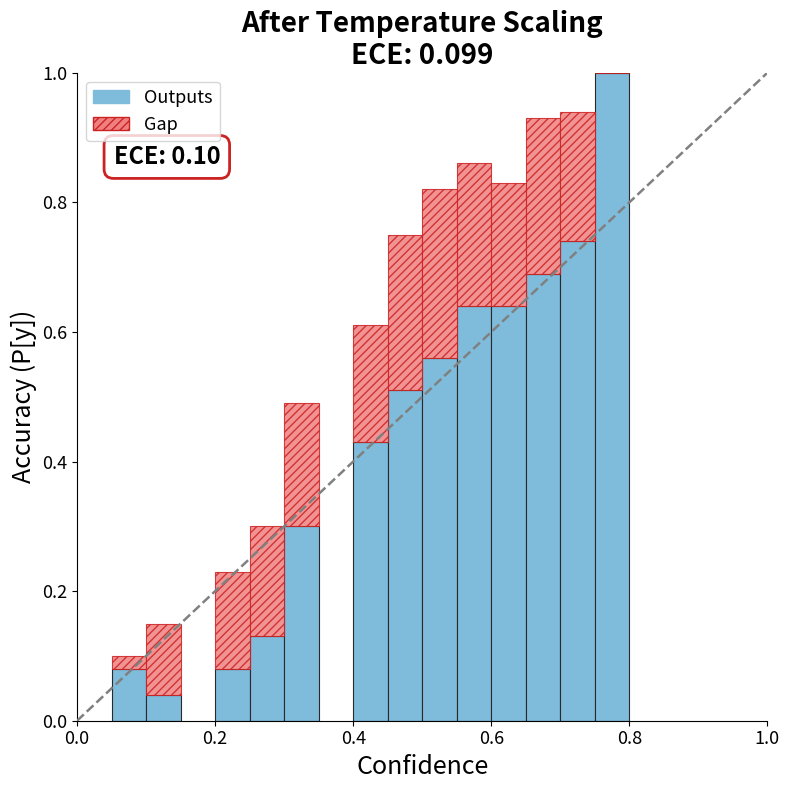

What is the highest value of the Outputs series?

1.0